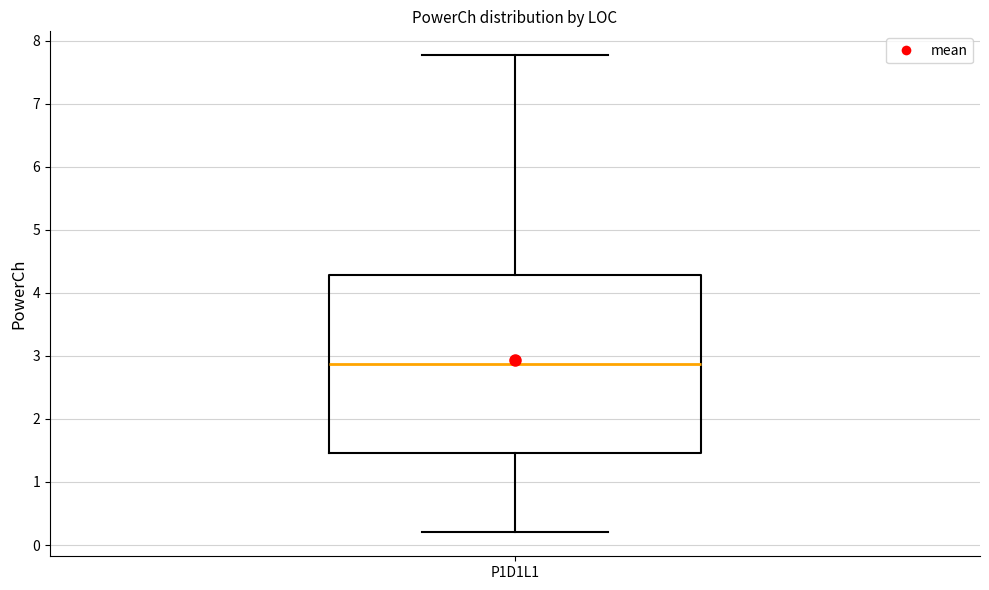

Where does the upper whisker of the box for P1D1L1 end on the y-axis? The values are not printed on the chart, so give them approximately, as read against the axis.

7.8